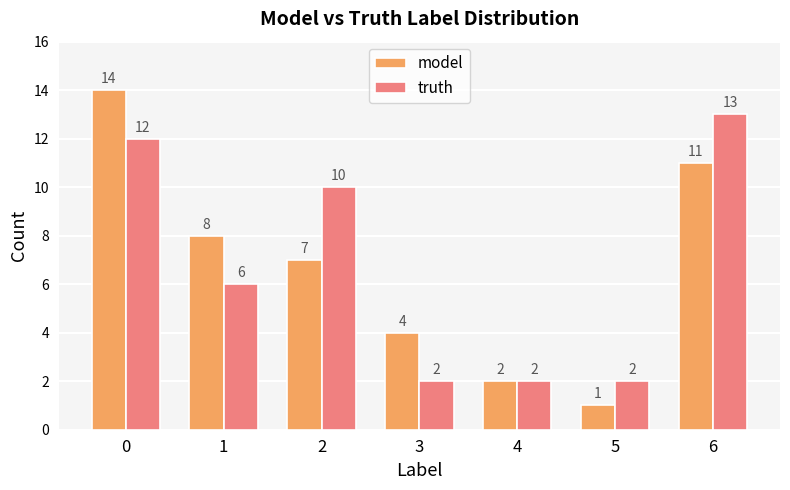

What is the sum of all truth values?

47